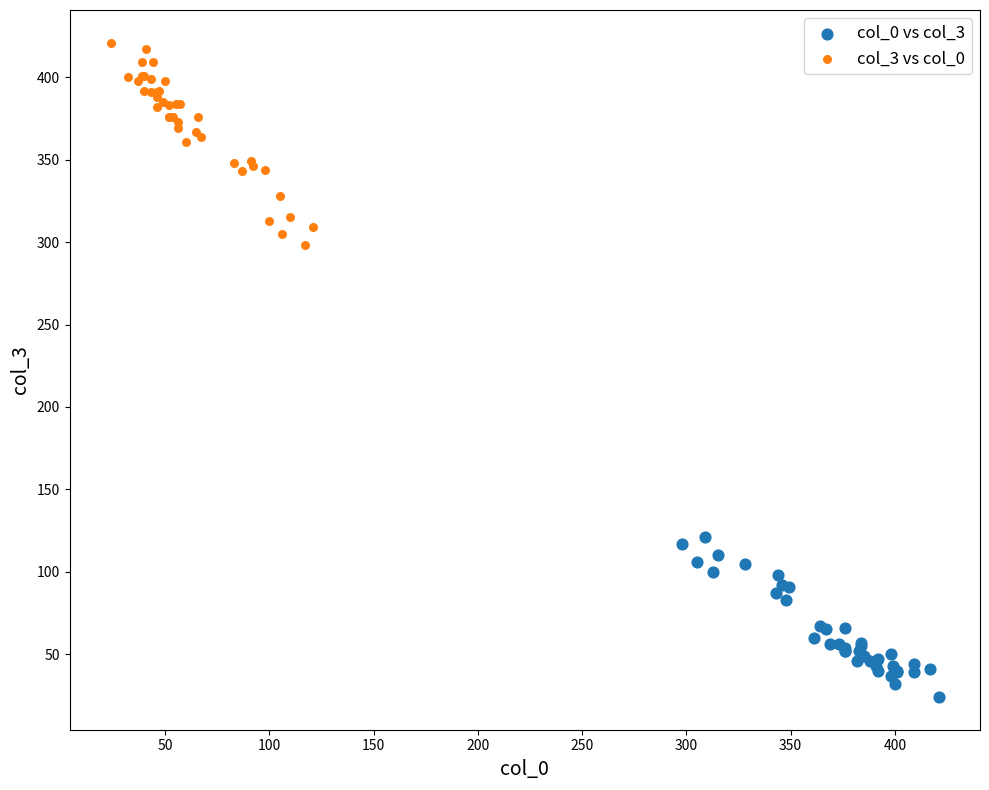

Which series reaches the minimum Y coordinate?

col_0 vs col_3